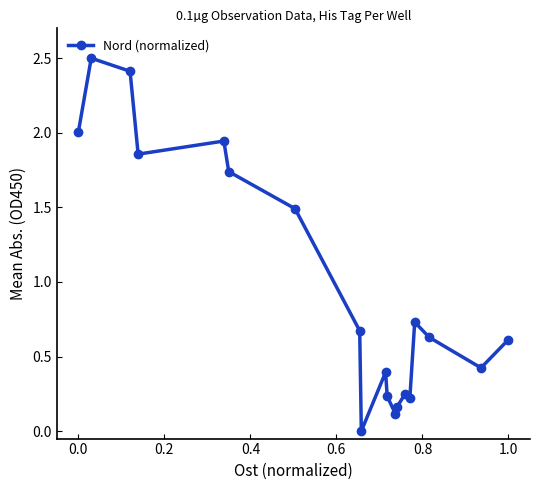

What is the greatest value displayed?

2.5